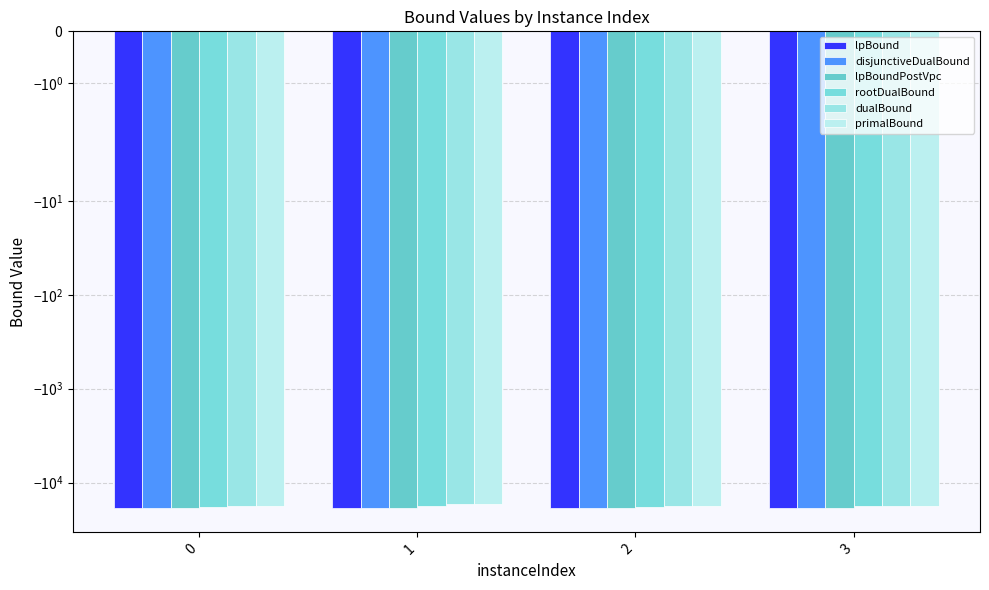

Which series has the largest total across all categories?

primalBound